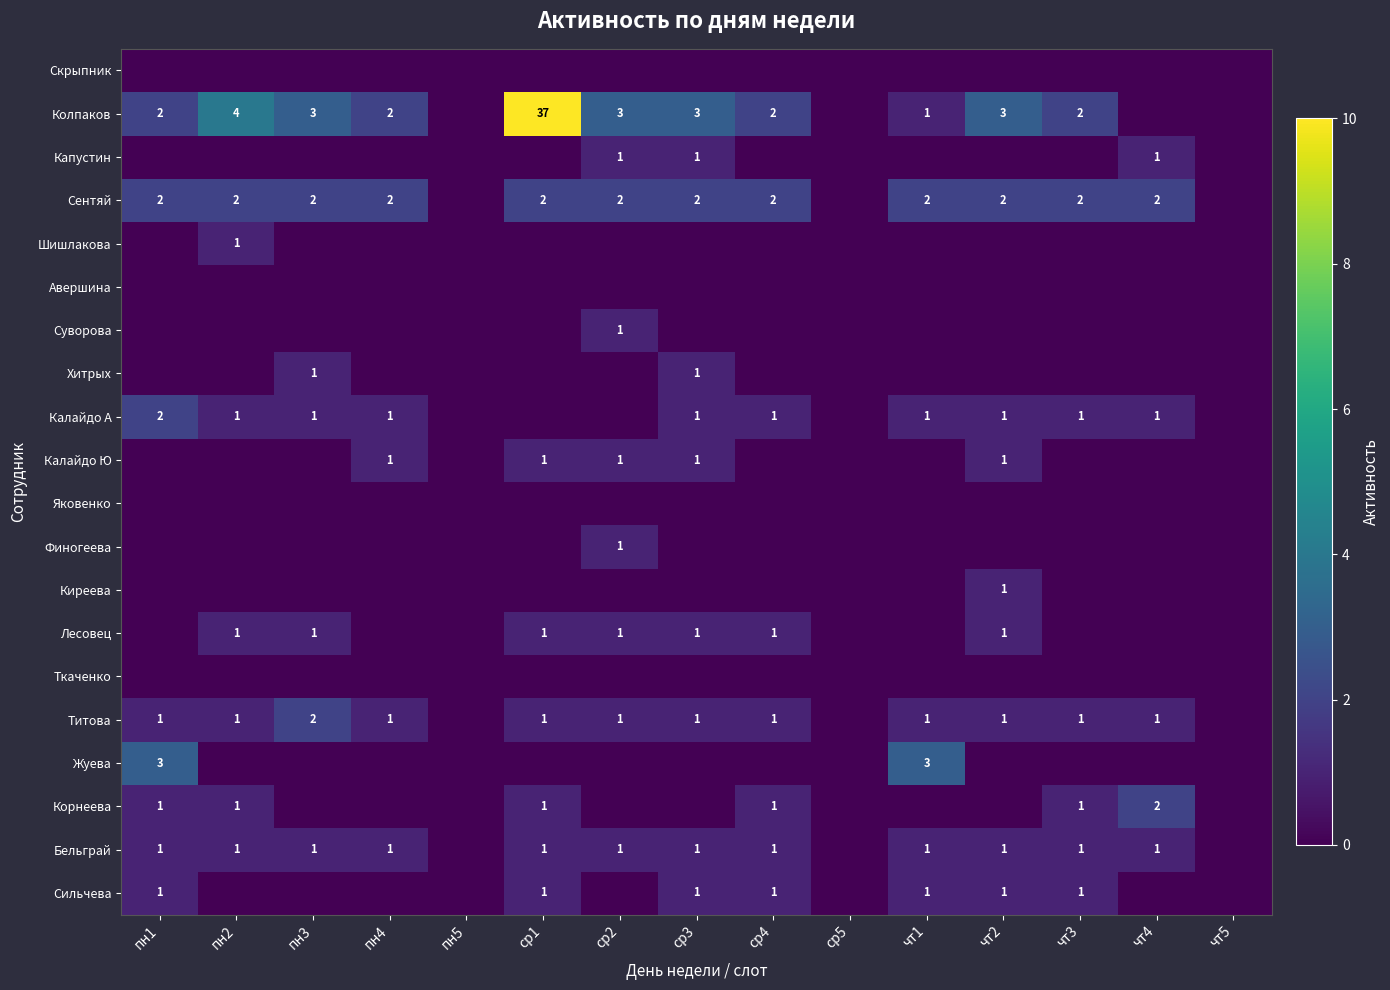

Is it true that Колпаков equals 4 at пн4?

False